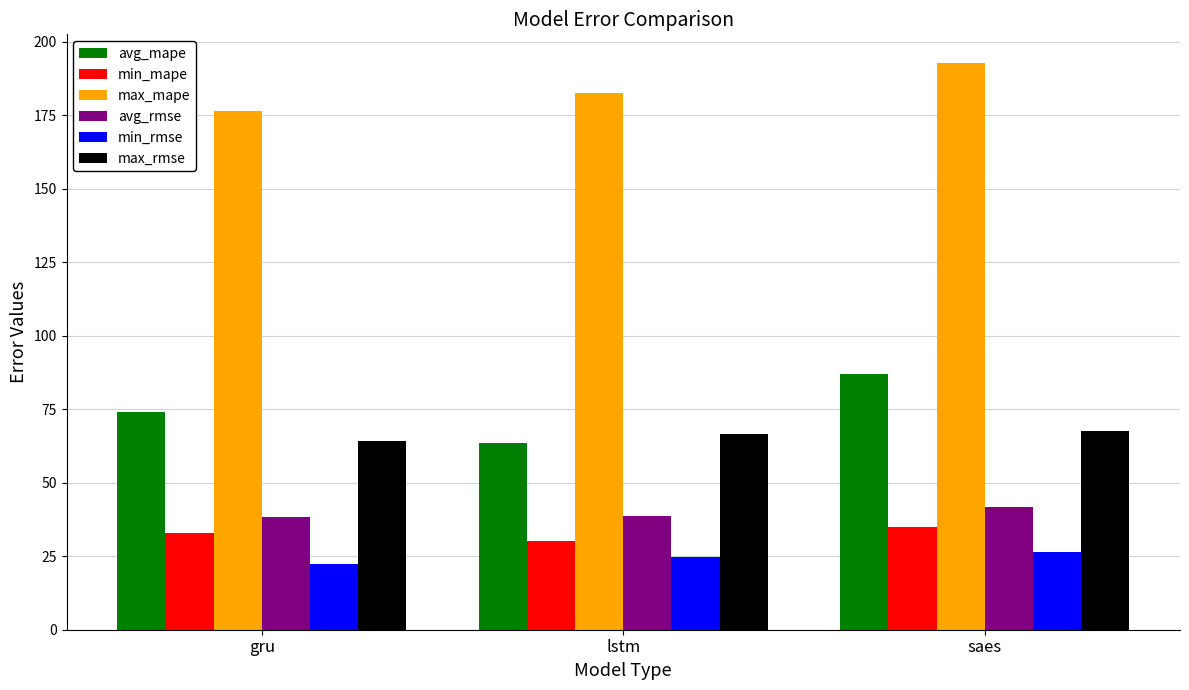

Which series has the largest range (max minus min)?

avg_mape